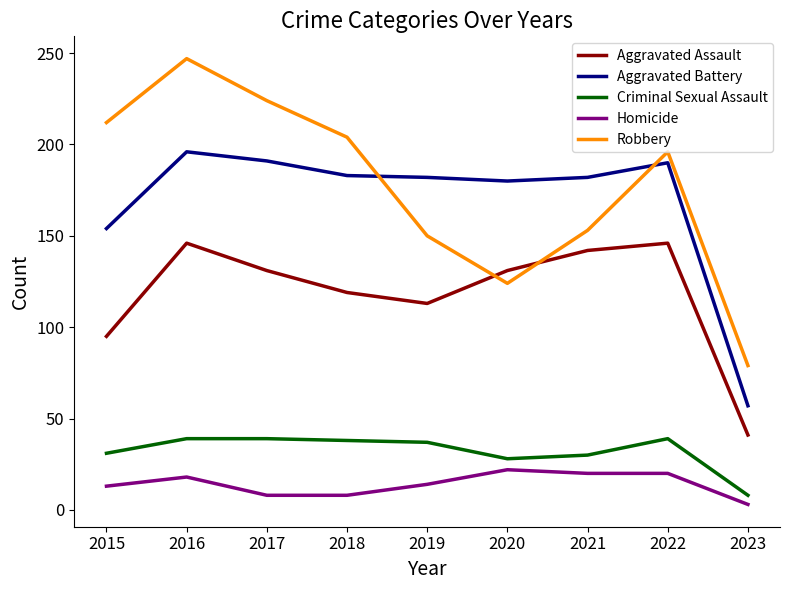

The Homicide series shows 3 at 2023. True or false?

True